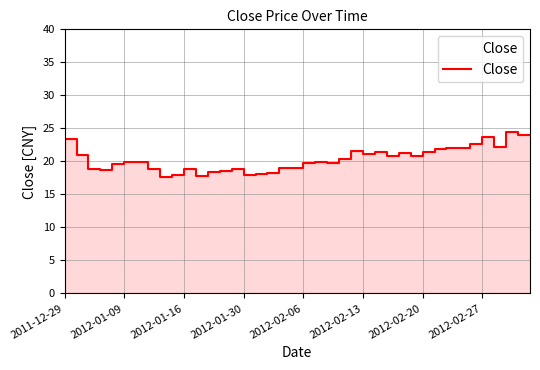

What is the ratio of the value at 26 to the value at 36?

0.9